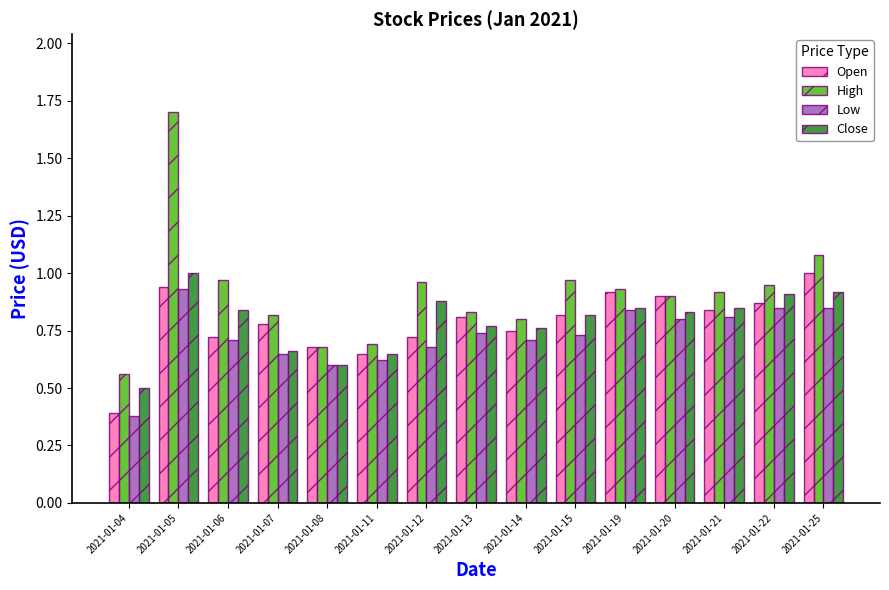

What is the sum of all Low values?

10.9